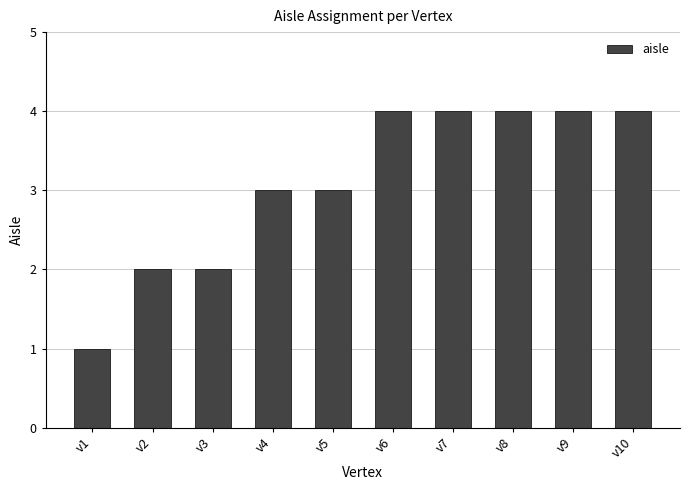

How many distinct data groups are displayed?

1